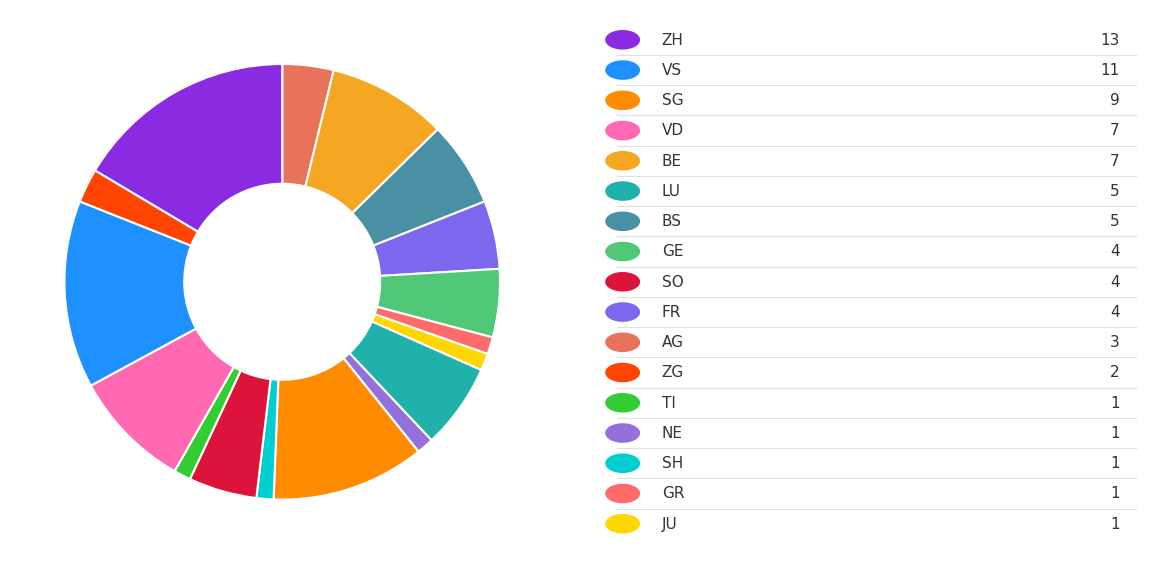

How many slices are in this pie chart?

17